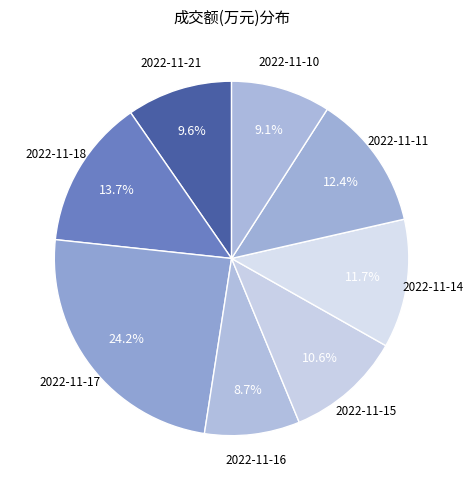

Count the number of slices in the pie.

8